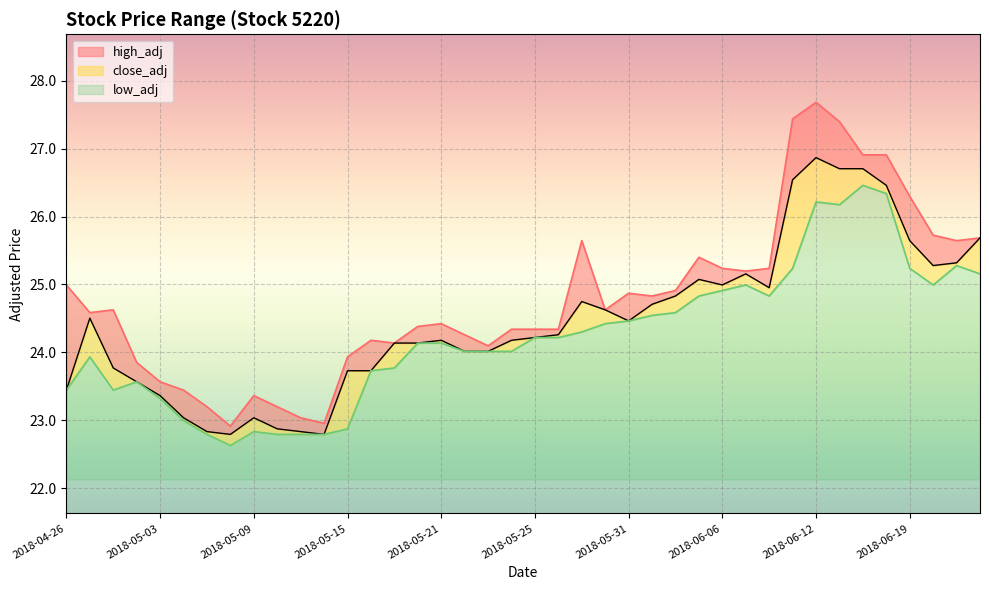

Rank the categories by close_adj value from highest to lowest.

2018-06-12, 2018-06-13, 2018-06-14, 2018-06-11, 2018-06-15, 2018-06-22, 2018-06-19, 2018-06-21, 2018-06-20, 2018-06-07, 2018-06-05, 2018-06-06, 2018-06-08, 2018-06-04, 2018-05-29, 2018-06-01, 2018-05-30, 2018-04-27, 2018-05-31, 2018-05-28, 2018-05-25, 2018-05-21, 2018-05-24, 2018-05-17, 2018-05-18, 2018-05-22, 2018-05-23, 2018-04-30, 2018-05-15, 2018-05-16, 2018-05-02, 2018-04-26, 2018-05-03, 2018-05-04, 2018-05-09, 2018-05-10, 2018-05-07, 2018-05-11, 2018-05-08, 2018-05-14